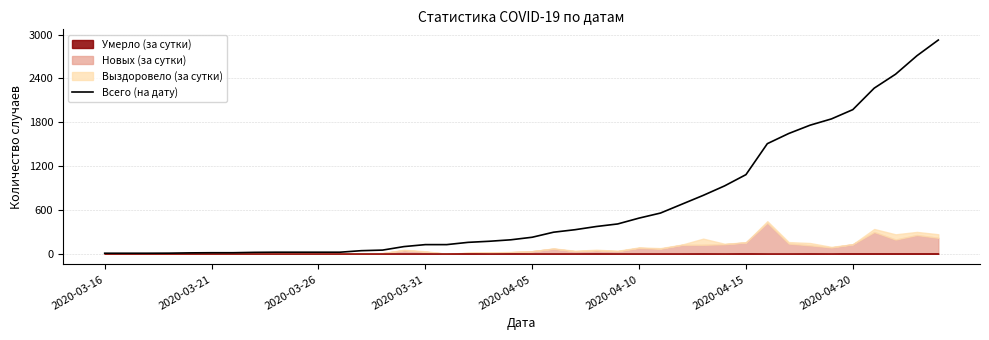

What is the maximum value shown in the chart?

2926